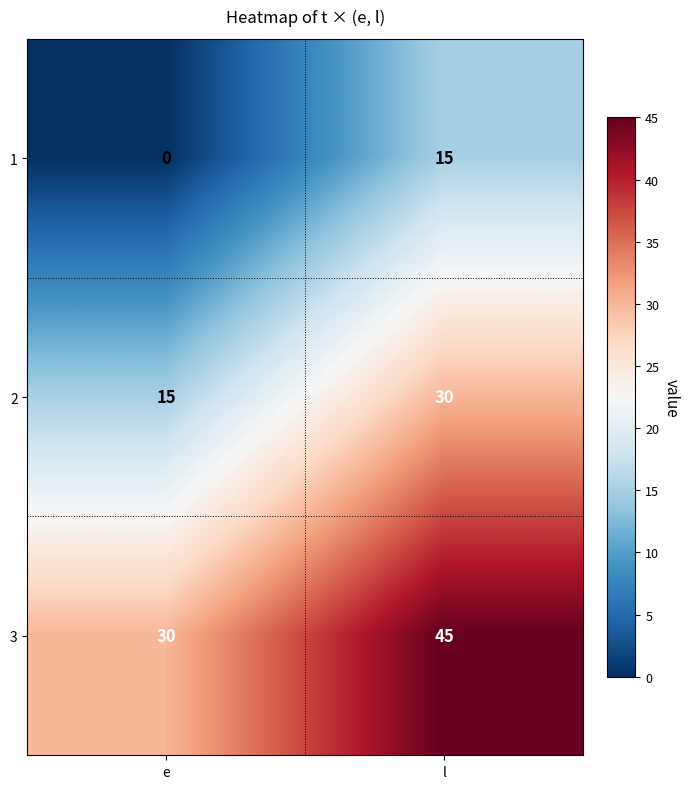

The value of 3 at e is 8. True or false?

False